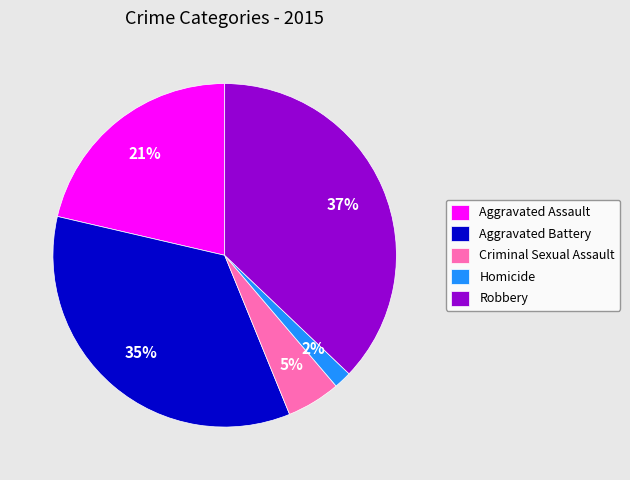

Does Criminal Sexual Assault account for over 50% of the chart?

No